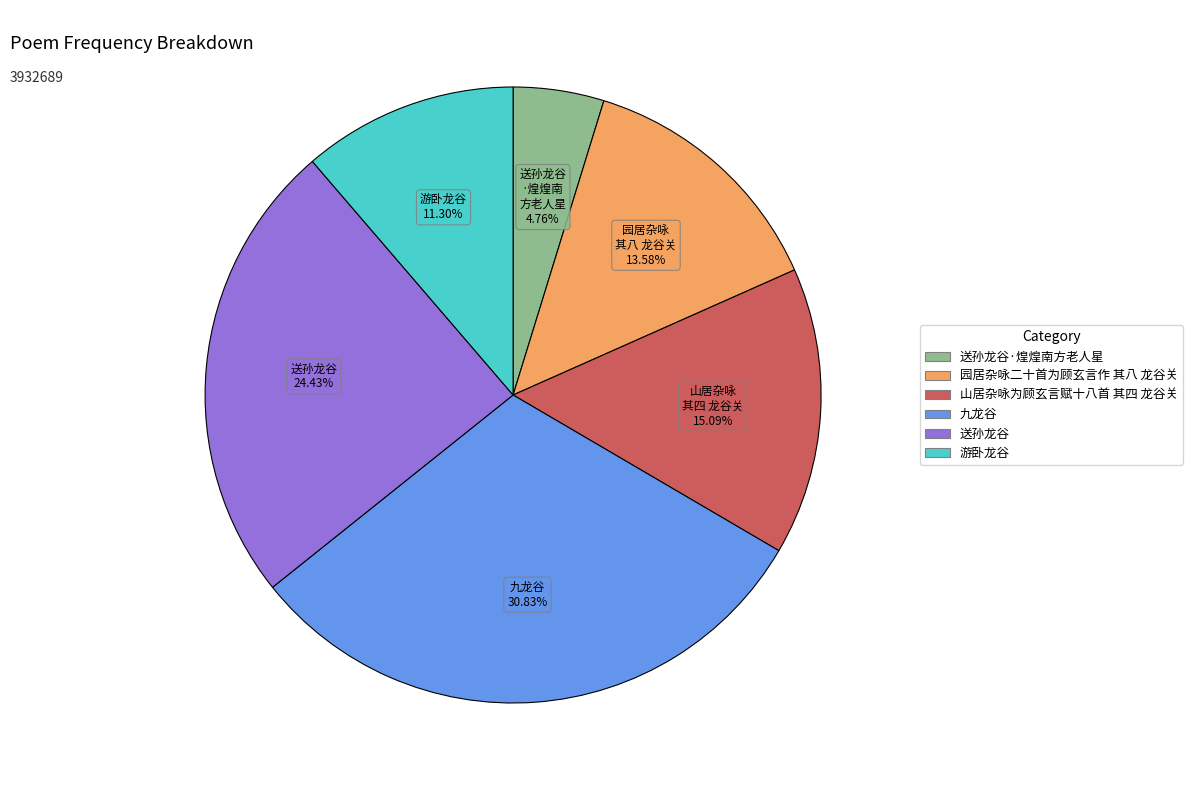

To the nearest percent, what is the difference between the largest and smallest slice percentages?

26%